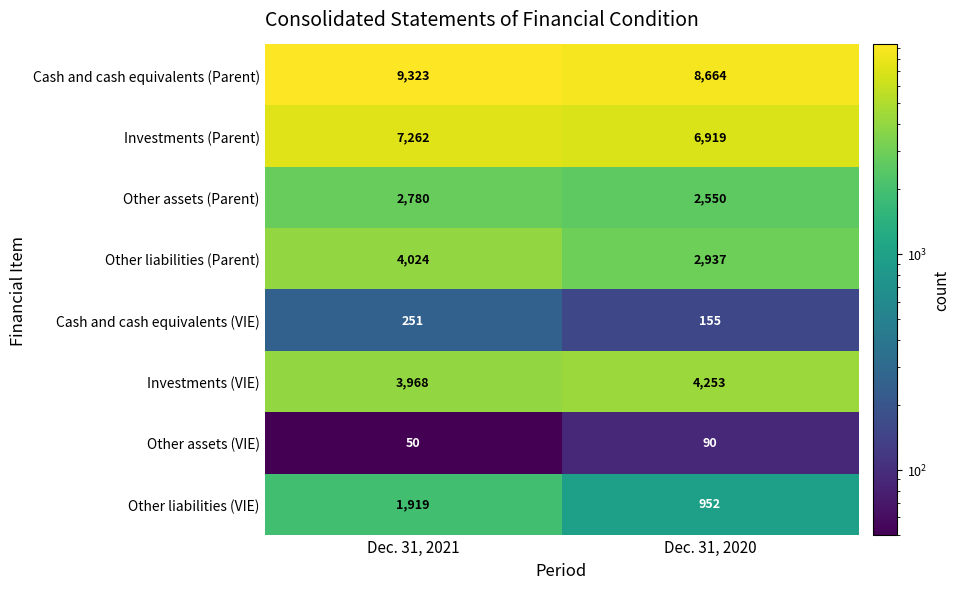

Where is Other liabilities (Parent) nearest to the value 3480?

Dec. 31, 2020